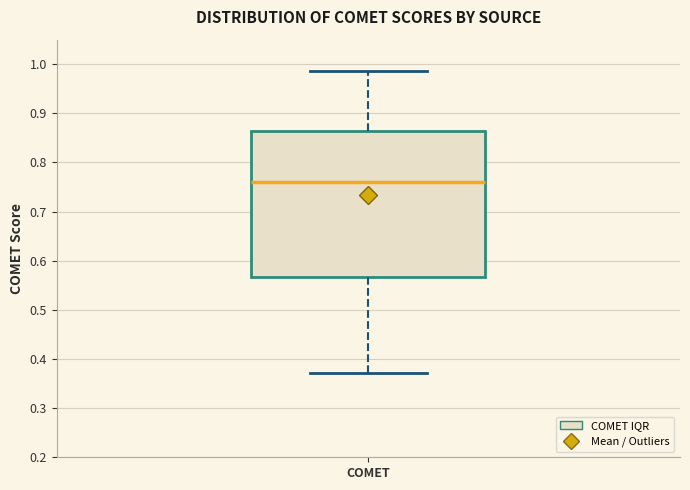

Where does the median line of the box for COMET sit on the y-axis? The values are not printed on the chart, so give them approximately, as read against the axis.

0.76